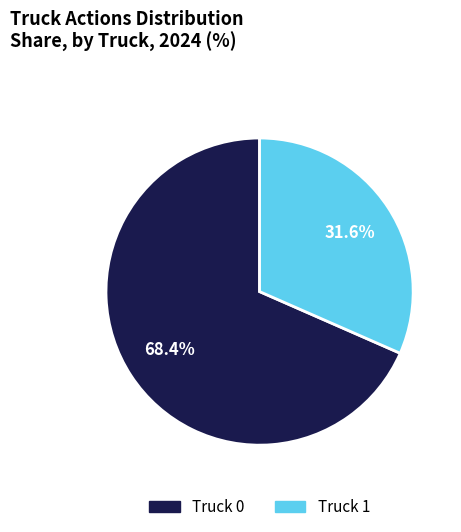

What percentage do Truck 0 and Truck 1 together represent?

100.0%